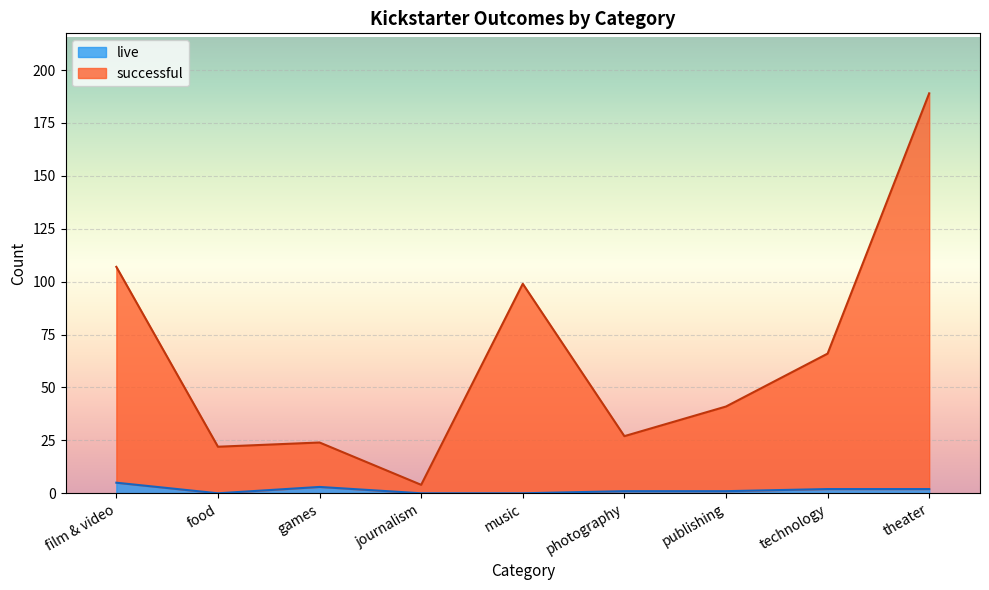

True or false: successful and live cross at least once.

False